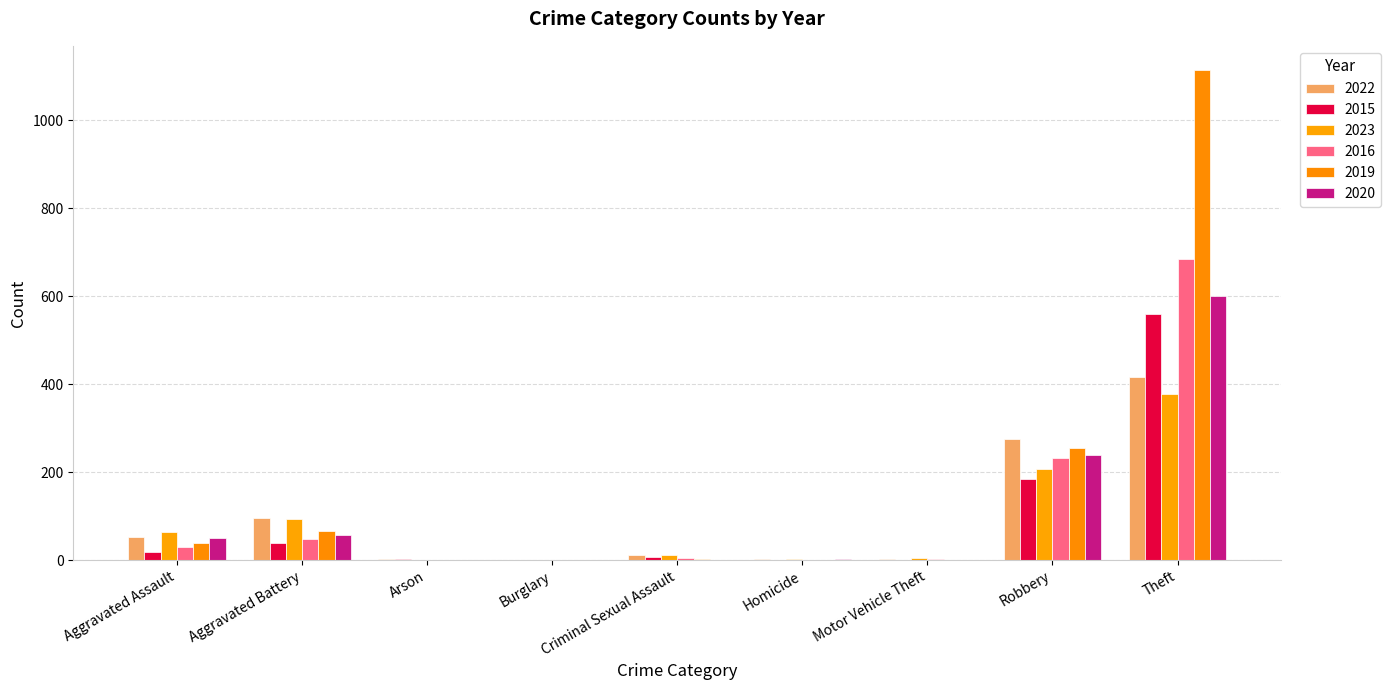

Which category has the highest value across all series?

Theft